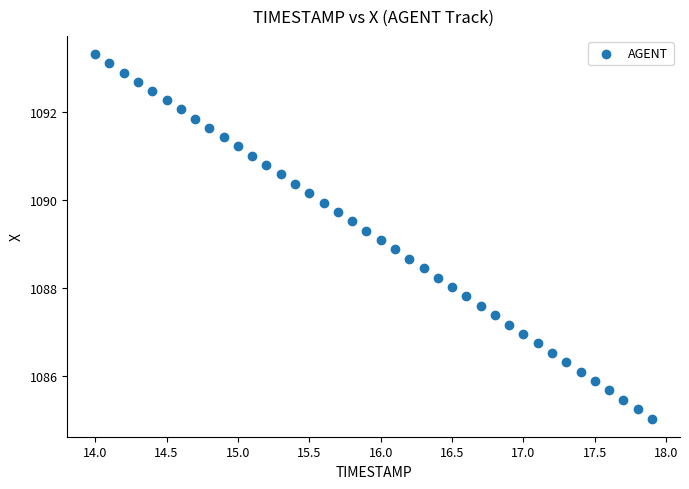

What is the range of X values (max minus min)?

3.9